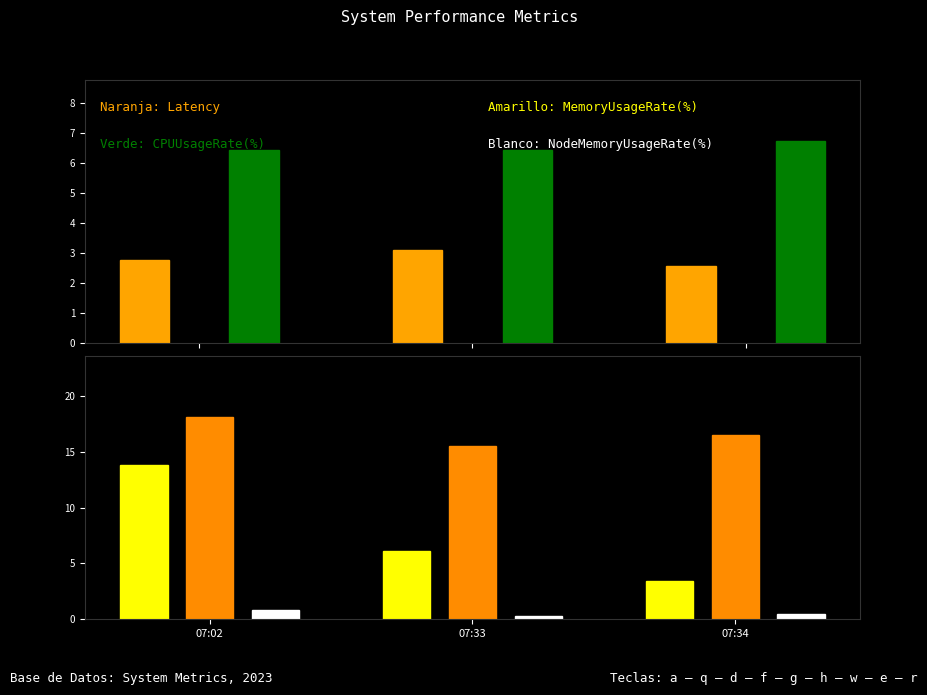

Which has a higher value, 07:33 or 07:34?

07:33